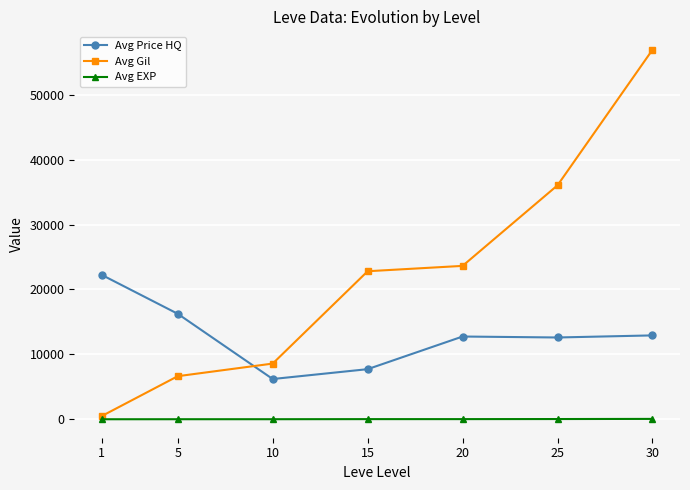

Rank the series by their average value, from highest to lowest.

Avg Gil, Avg Price HQ, Avg EXP